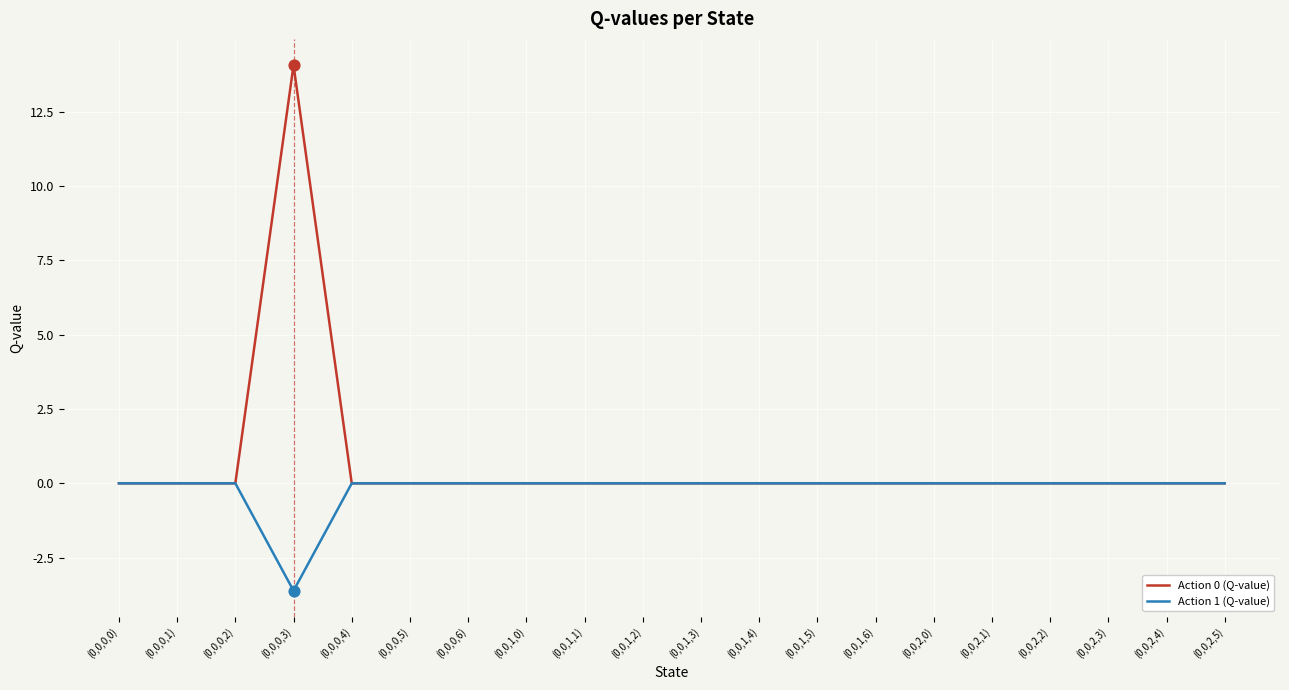

What are all the series names shown in the legend?

Action 0 (Q-value), Action 1 (Q-value)